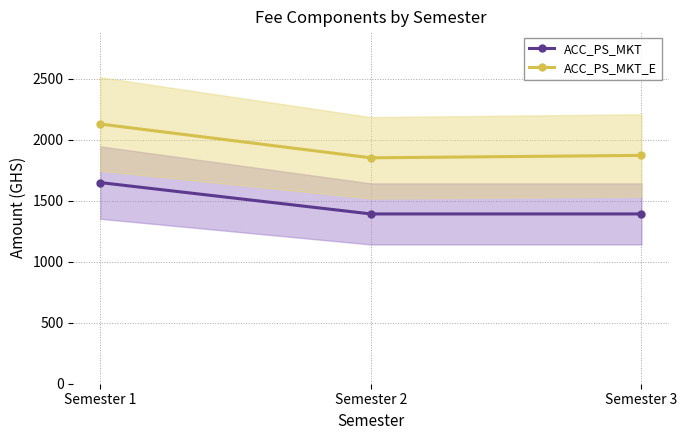

Which series has the largest range (max minus min)?

ACC_PS_MKT_E